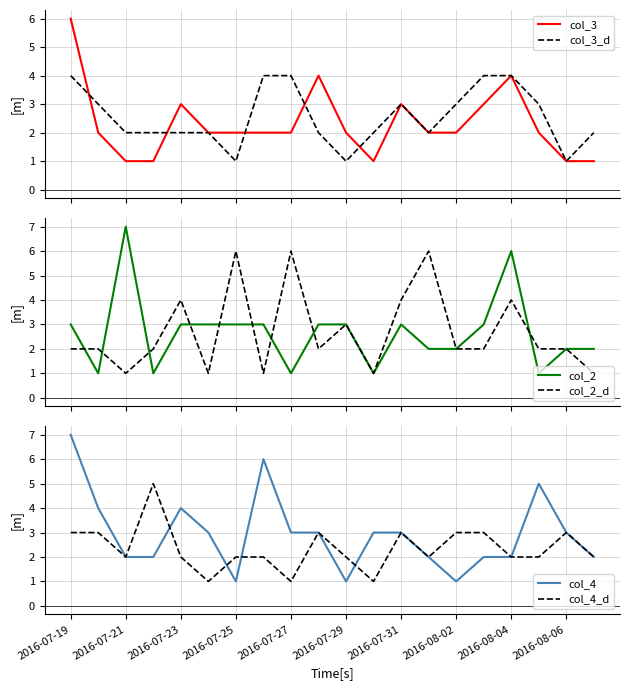

True or false: col_4 has a value of 9 at 2016-08-02.

False